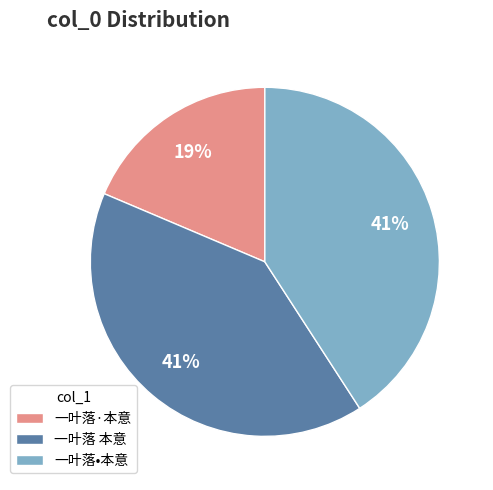

Between 一叶落·本意 and 一叶落 本意, which is larger?

一叶落 本意